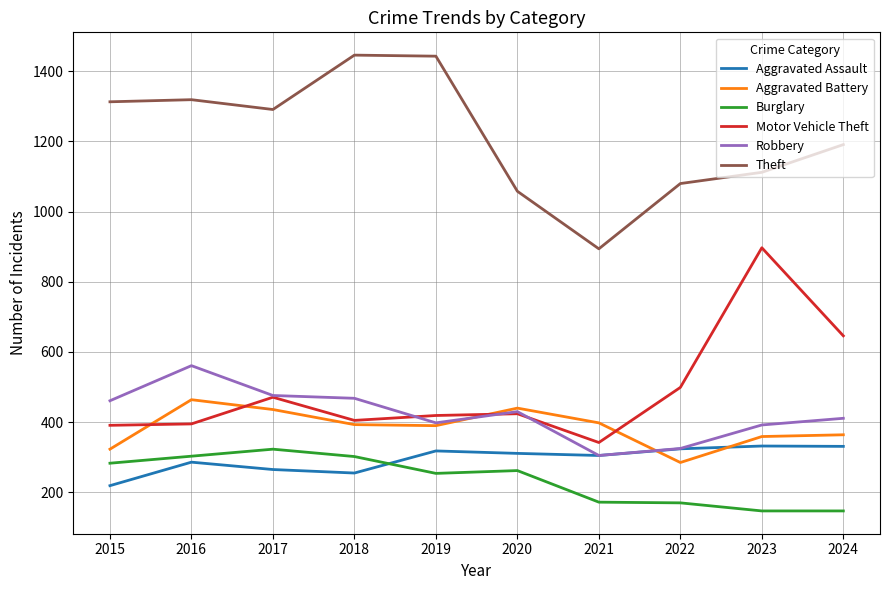

In Aggravated Assault, how many points are higher than both neighbors (excluding endpoints)?

3